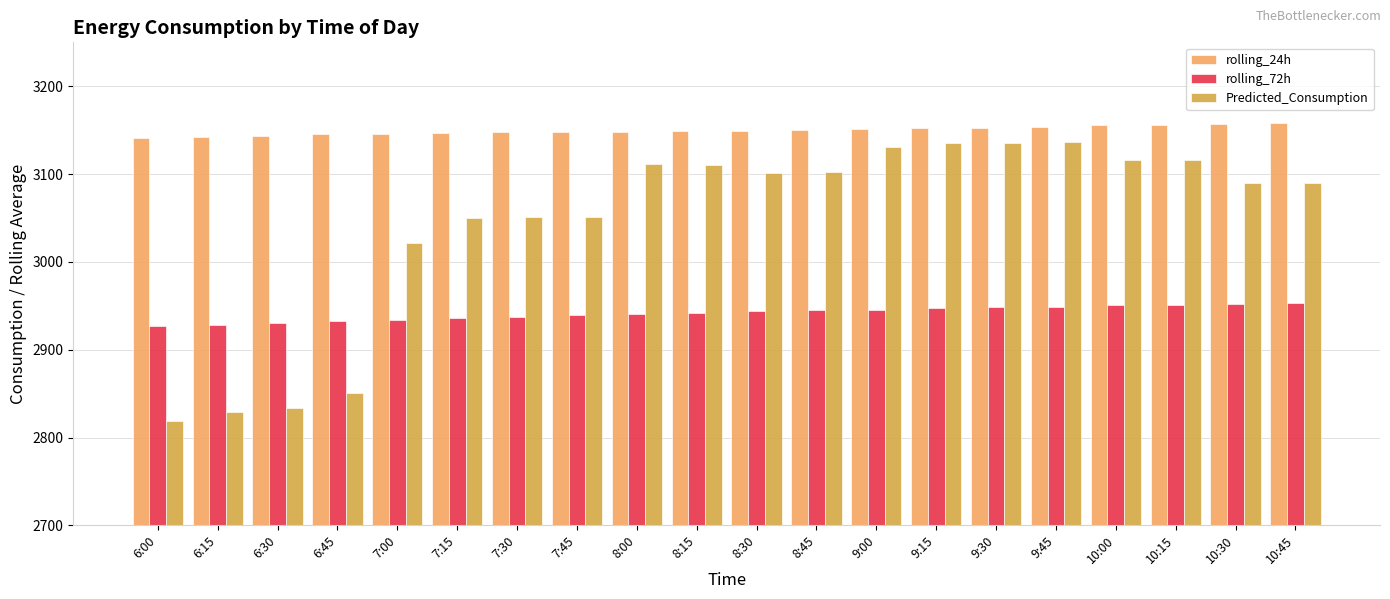

At which label is Predicted_Consumption closest to 2977?

7:00